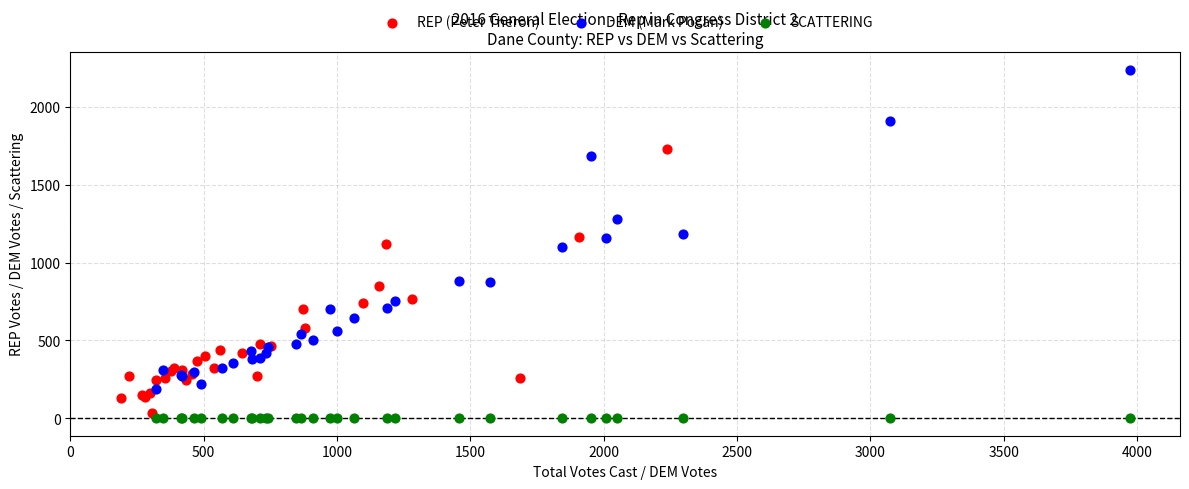

Which series has the widest spread of Y values?

DEM (Mark Pocan)